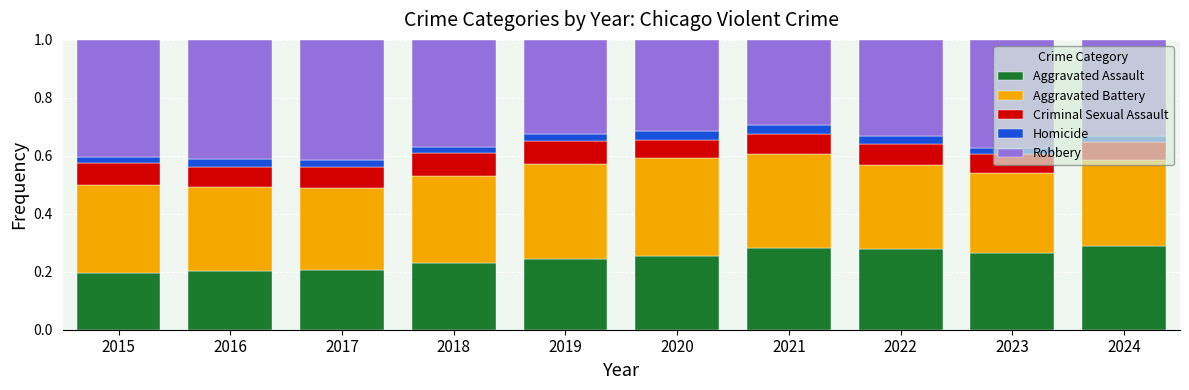

What is the total value across all series at 2016?

1.0